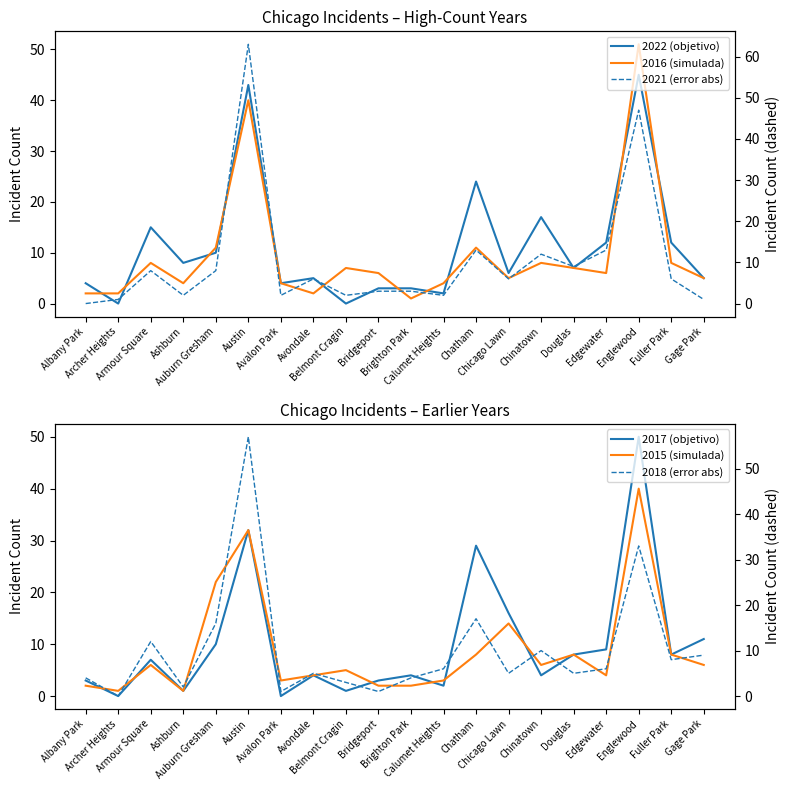

What is the sum of the 2018 (error abs) values at Englewood and Edgewater?

39